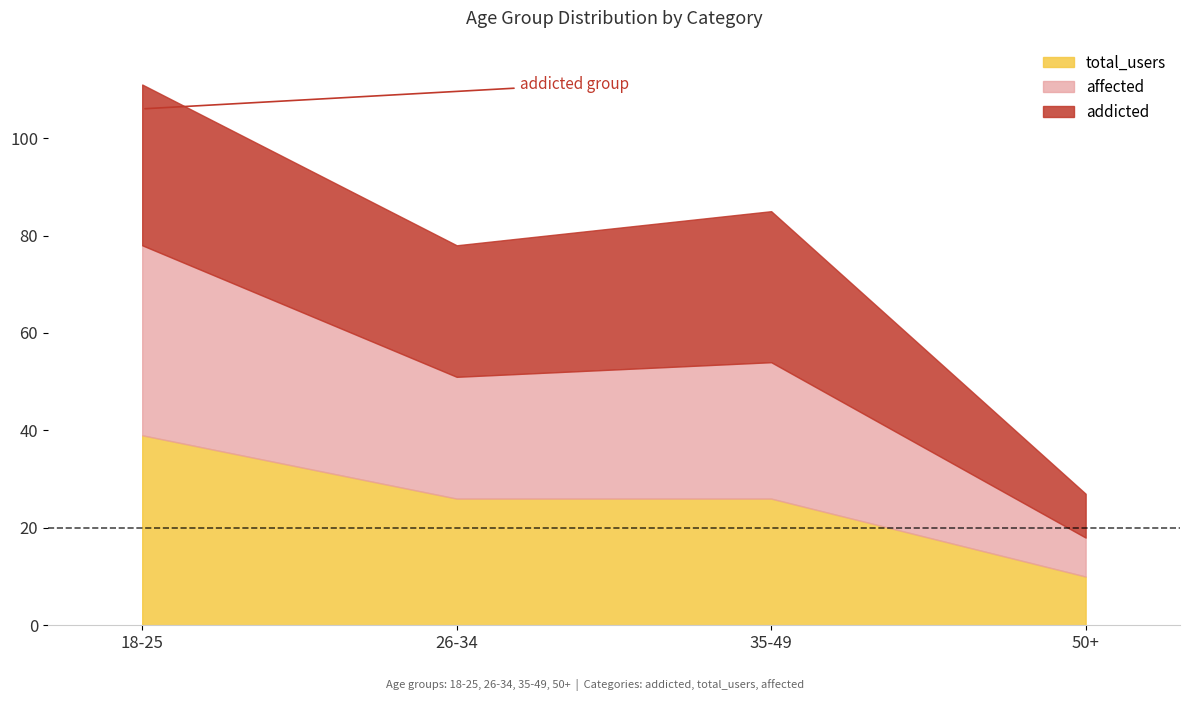

At which category does addicted reach its first local valley?

26-34